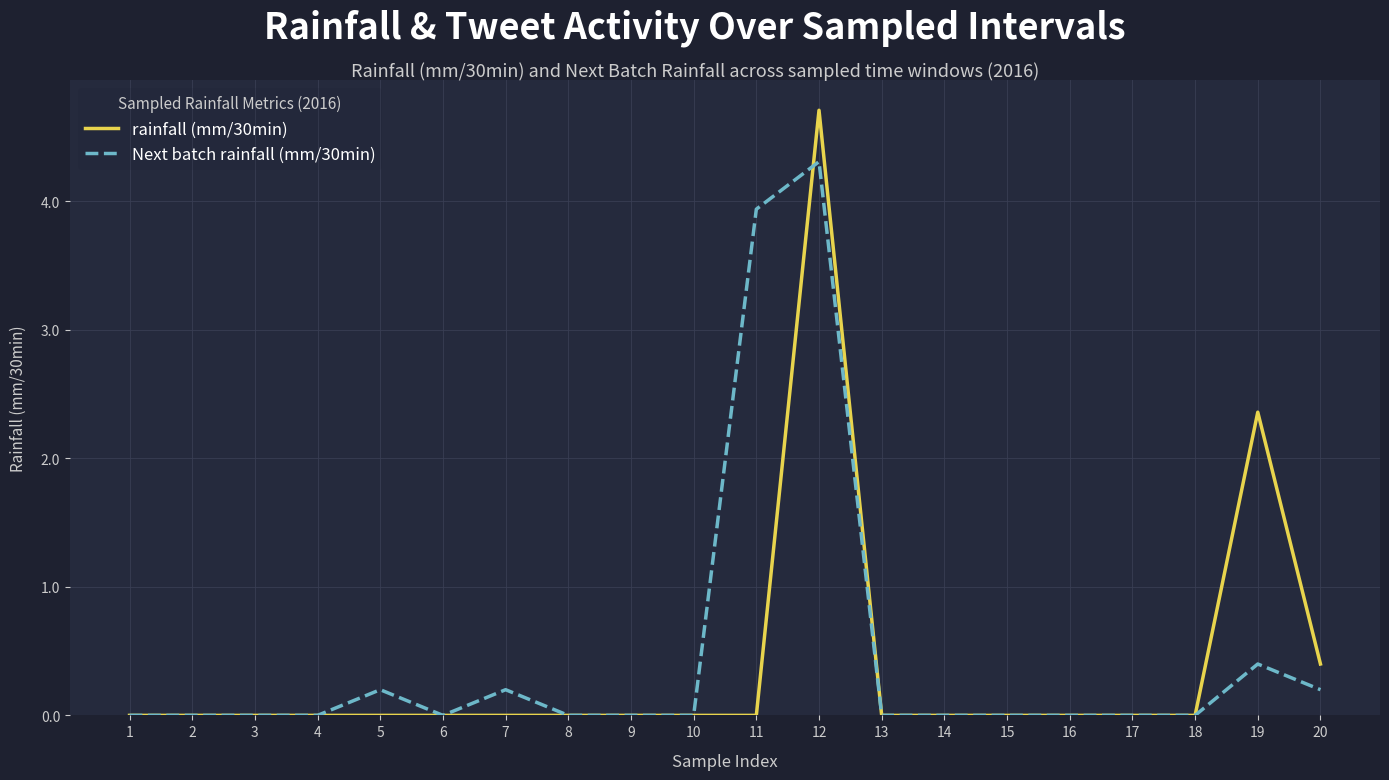

What is the greatest value displayed?

4.7